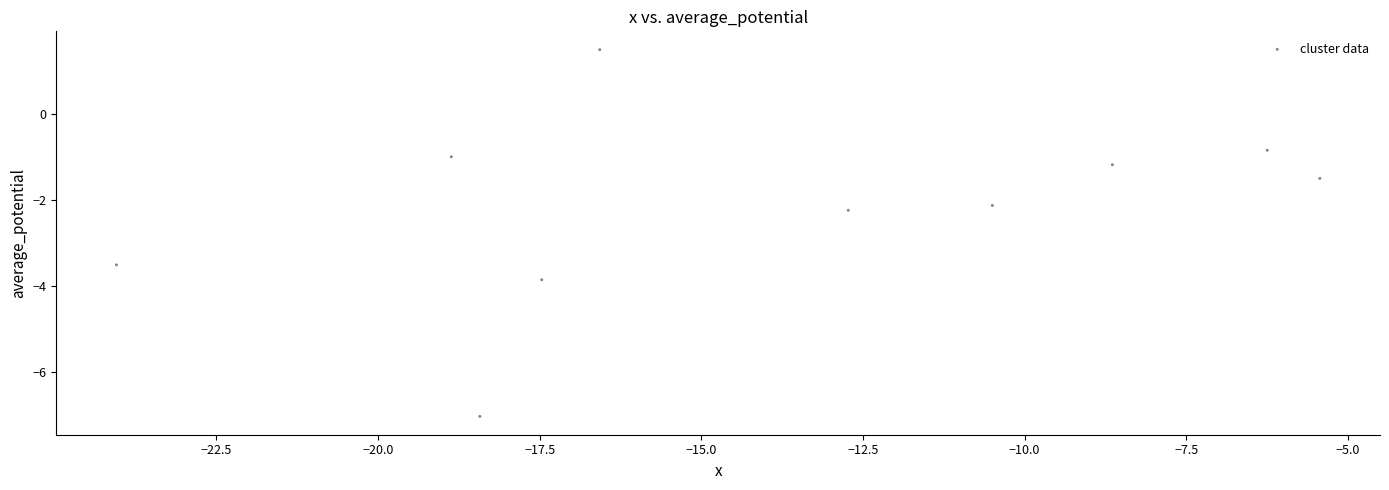

What Y value in the scatter plot is closest to -2?

-2.1